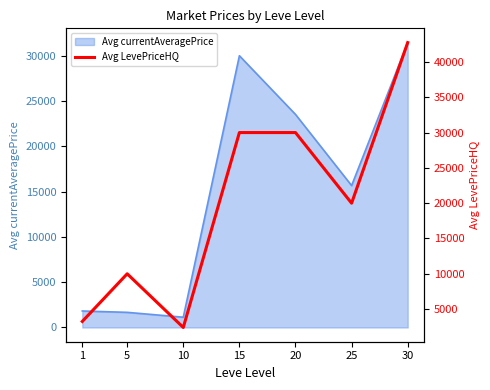

What is the difference between the second highest and minimum values?

27600.0